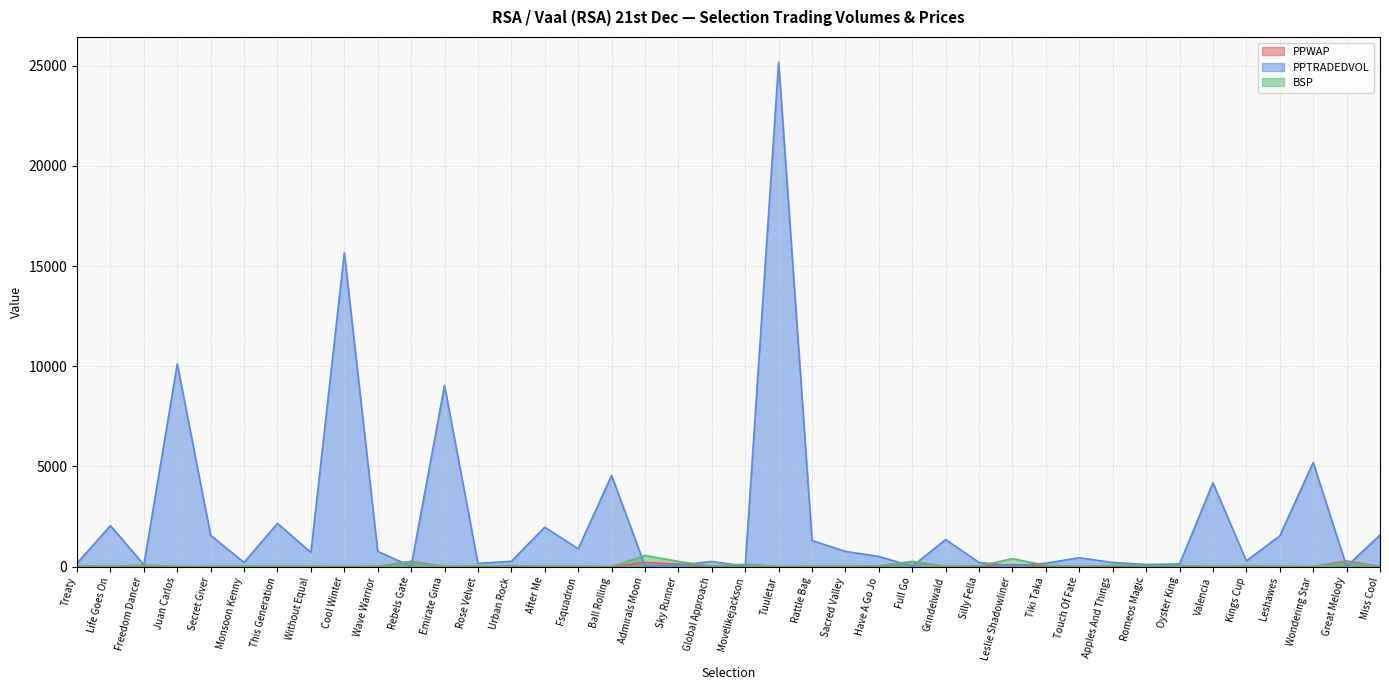

Which series has the largest total across all categories?

PPTRADEDVOL